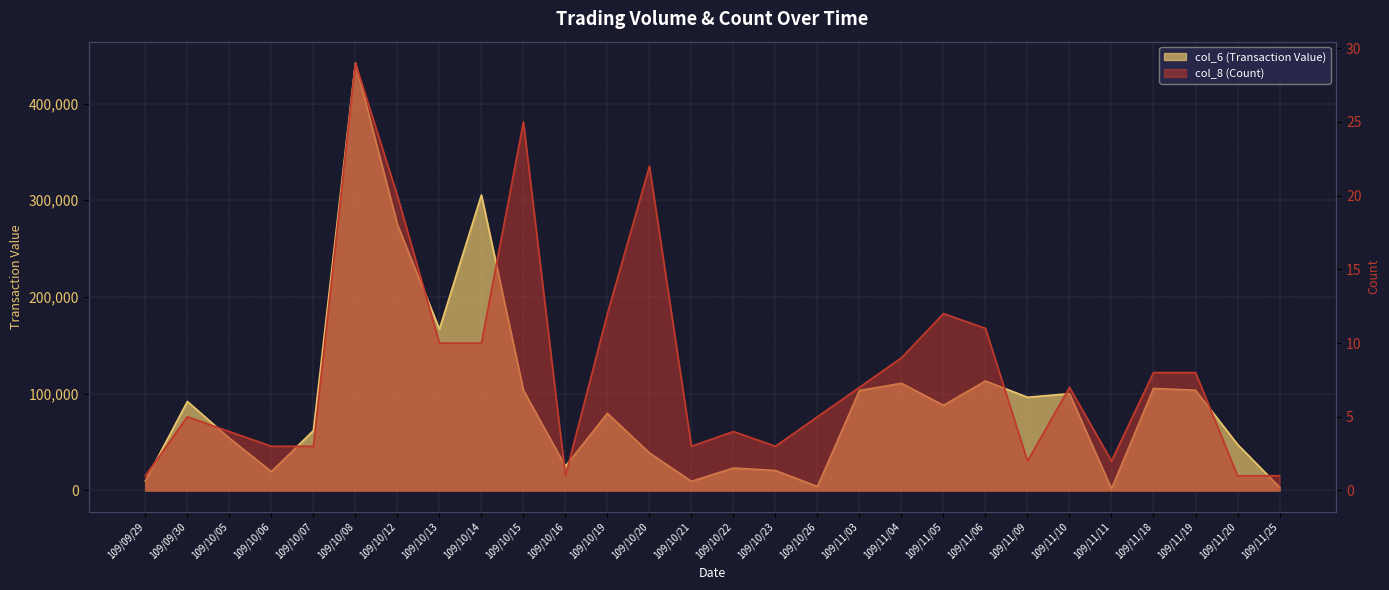

Reading right to left, what are all the values shown in this chart?

col_6 (Transaction Value): 109/11/25=3440	109/11/20=47700	109/11/19=103650	109/11/18=105530	109/11/11=1760	109/11/10=100080	109/11/09=96390	109/11/06=113170	109/11/05=88080	109/11/04=110810	109/11/03=103380	109/10/26=4100	109/10/23=20650	109/10/22=23250	109/10/21=9460	109/10/20=38810	109/10/19=79770	109/10/16=25010	109/10/15=103650	109/10/14=305500	109/10/13=166770	109/10/12=274850	109/10/08=441860	109/10/07=61910	109/10/06=19490	109/10/05=54080	109/09/30=92020	109/09/29=10000
col_8 (Count): 109/11/25=1	109/11/20=1	109/11/19=8	109/11/18=8	109/11/11=2	109/11/10=7	109/11/09=2	109/11/06=11	109/11/05=12	109/11/04=9	109/11/03=7	109/10/26=5	109/10/23=3	109/10/22=4	109/10/21=3	109/10/20=22	109/10/19=12	109/10/16=1	109/10/15=25	109/10/14=10	109/10/13=10	109/10/12=20	109/10/08=29	109/10/07=3	109/10/06=3	109/10/05=4	109/09/30=5	109/09/29=1